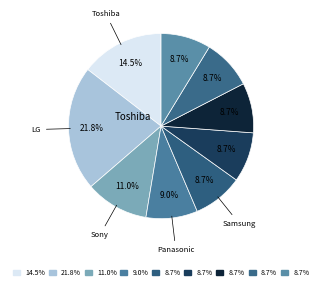

How many segments does this pie chart have?

9